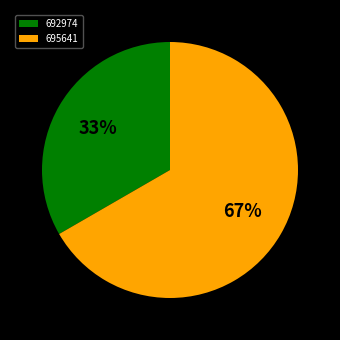

What is the largest slice in the pie chart?

695641